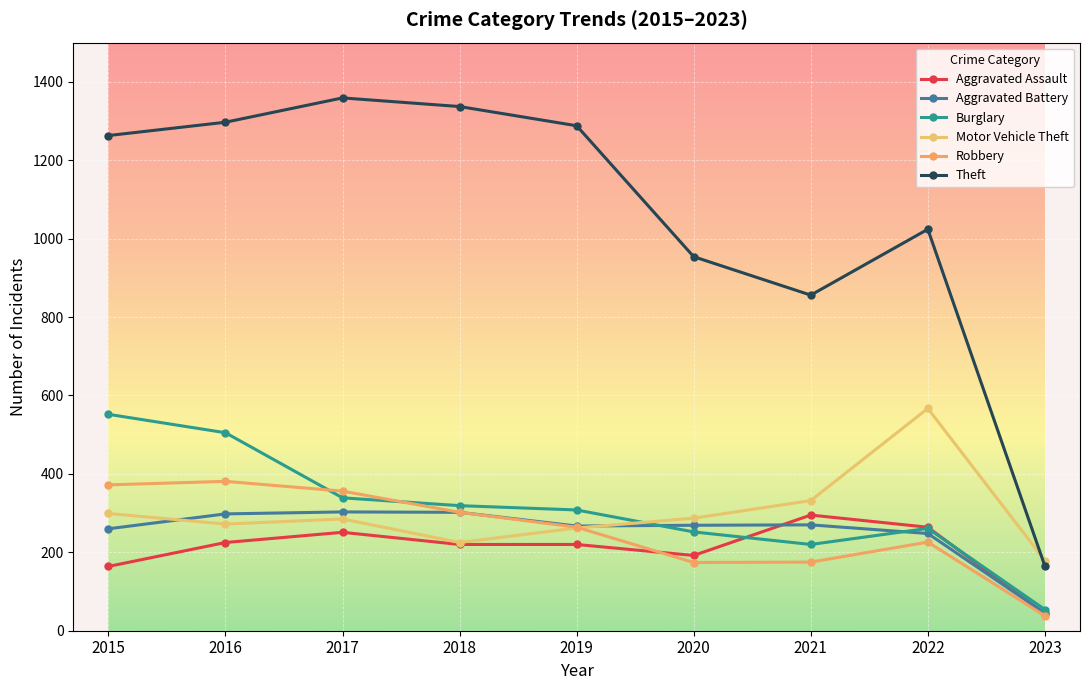

Reading left to right, transcribe all the data shown in this chart.

Aggravated Assault: 164	225	251	220	220	192	295	264	43
Aggravated Battery: 260	298	303	302	267	269	270	248	45
Burglary: 552	505	339	319	308	252	220	261	54
Motor Vehicle Theft: 299	272	285	225	262	287	332	567	179
Robbery: 372	381	356	302	264	174	175	226	38
Theft: 1263	1297	1359	1337	1288	954	856	1024	165